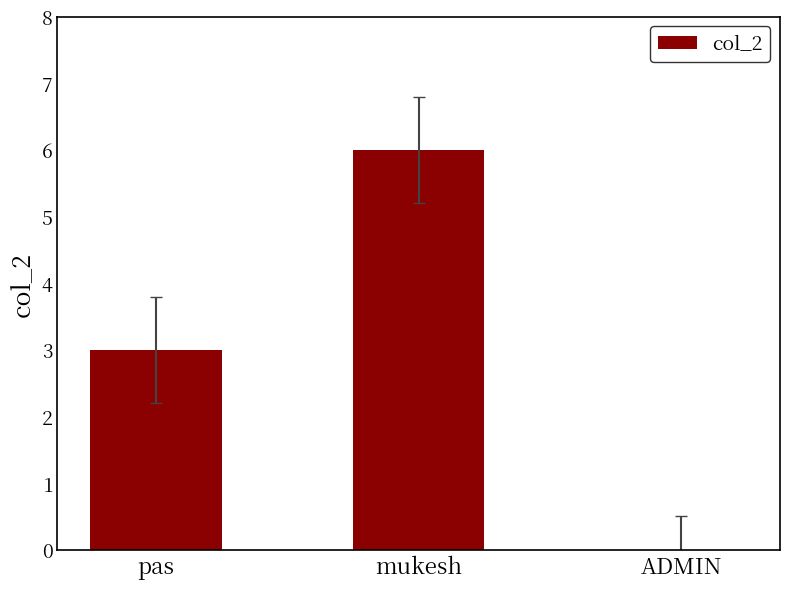

What is the greatest value displayed?

6